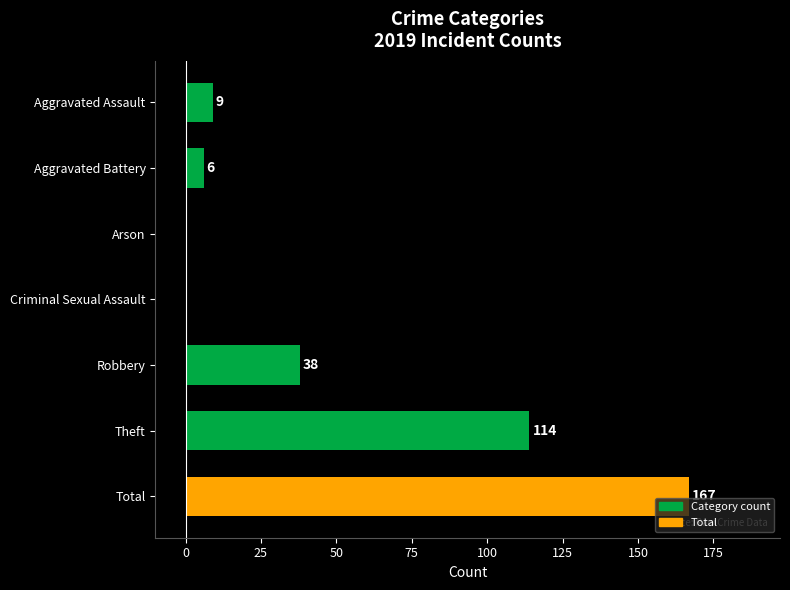

Which label corresponds to the largest value in the chart?

Total